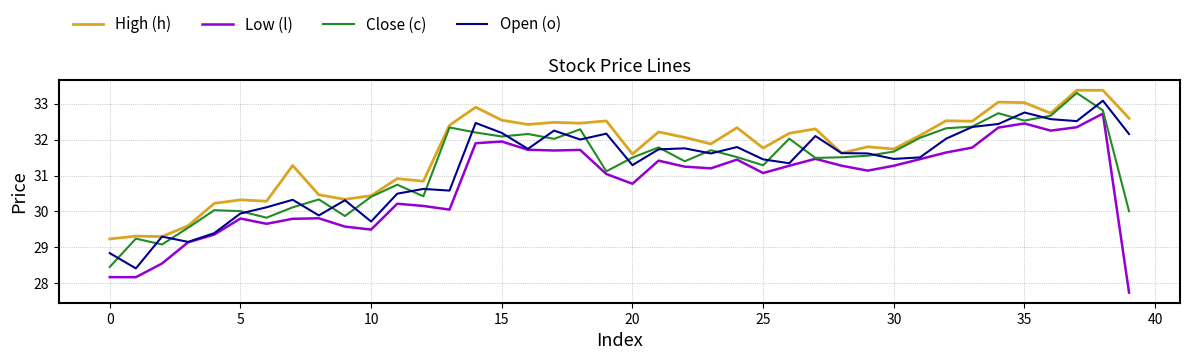

What is the minimum value shown in the chart?

27.7